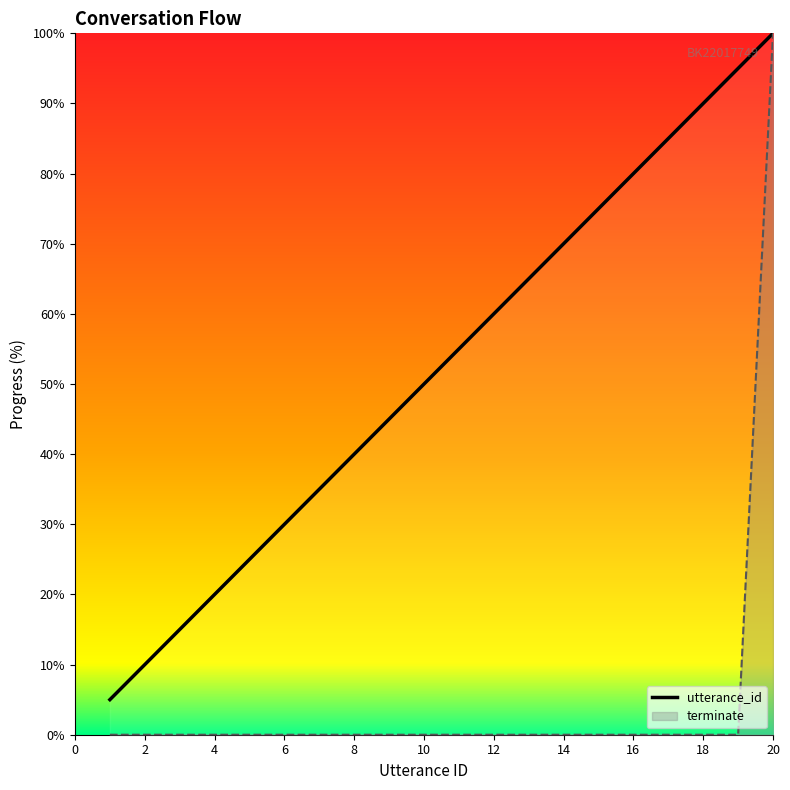

True or false: terminate and utterance_id intersect in this chart.

False